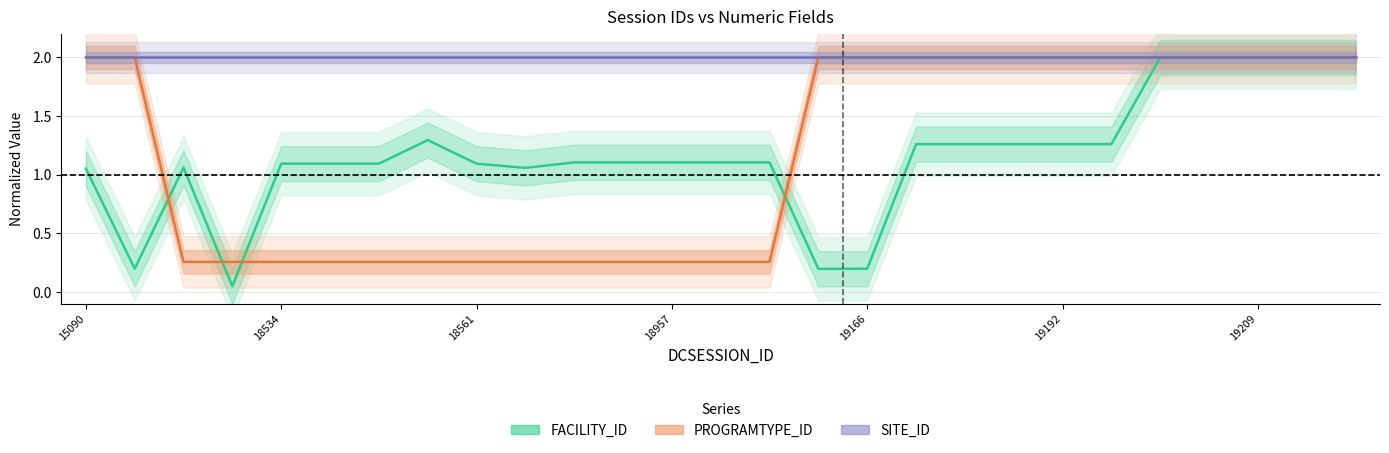

What is the sum of the PROGRAMTYPE_ID values at 19166 and 18494?

2.3